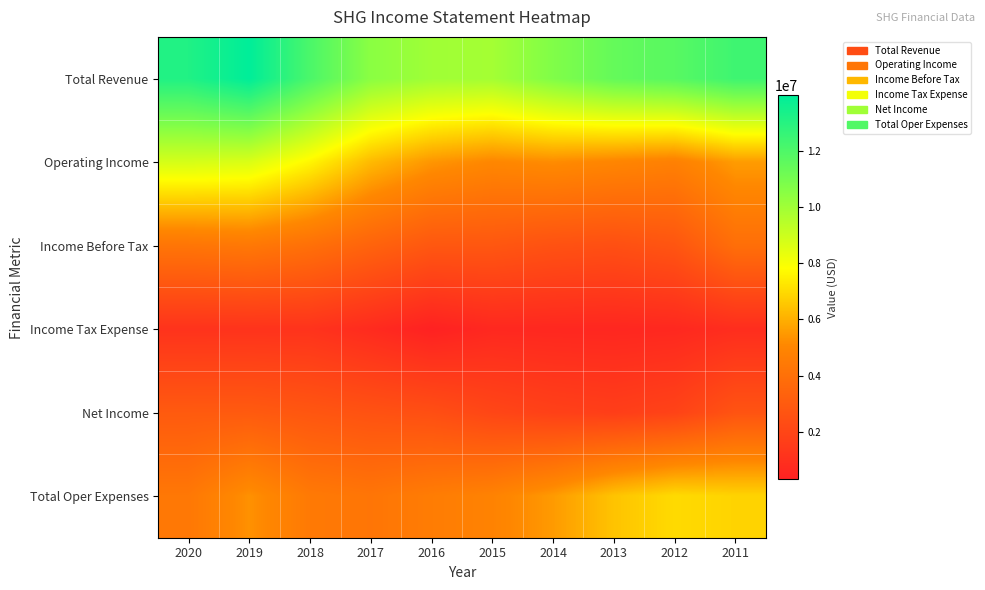

Reading left to right, what are all the values shown in this chart?

Total Revenue: 2020=13148900	2019=13979600	2018=12079500	2017=10500800	2016=10000300	2015=9905400	2014=10733900	2013=11455100	2012=11758400	2011=12402600
Operating Income: 2020=8795600	2019=8666800	2018=7636300	2017=6253500	2016=5427000	2015=5047400	2014=5202400	2013=4984900	2012=4758100	2011=5565600
Income Before Tax: 2020=4230900	2019=4371200	2018=3975300	2017=3378700	2016=2821700	2015=2795100	2014=2552100	2013=2440700	2012=2713700	2011=3909400
Income Tax Expense: 2020=1117700	2019=1129500	2018=1128800	2017=754800	2016=307500	2015=618200	2014=594500	2013=566500	2012=620500	2011=860900
Net Income: 2020=2963000	2019=2973900	2018=2773600	2017=2581100	2016=2420700	2015=2021000	2014=1770400	2013=1647900	2012=1865700	2011=2643900
Total Oper Expenses: 2020=4353300	2019=5312800	2018=4443200	2017=4247300	2016=4573300	2015=4858000	2014=5531500	2013=6470200	2012=7000400	2011=6837100